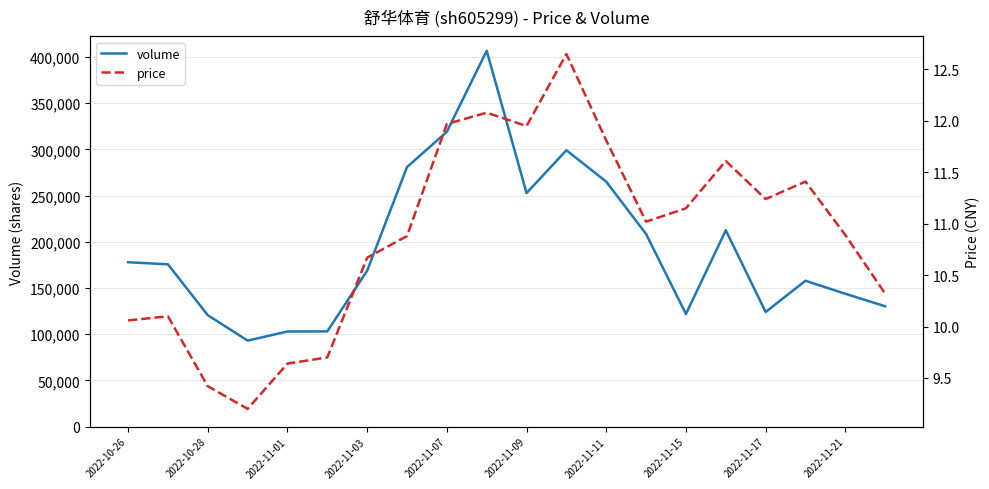

What is the highest value of the price series?

12.7